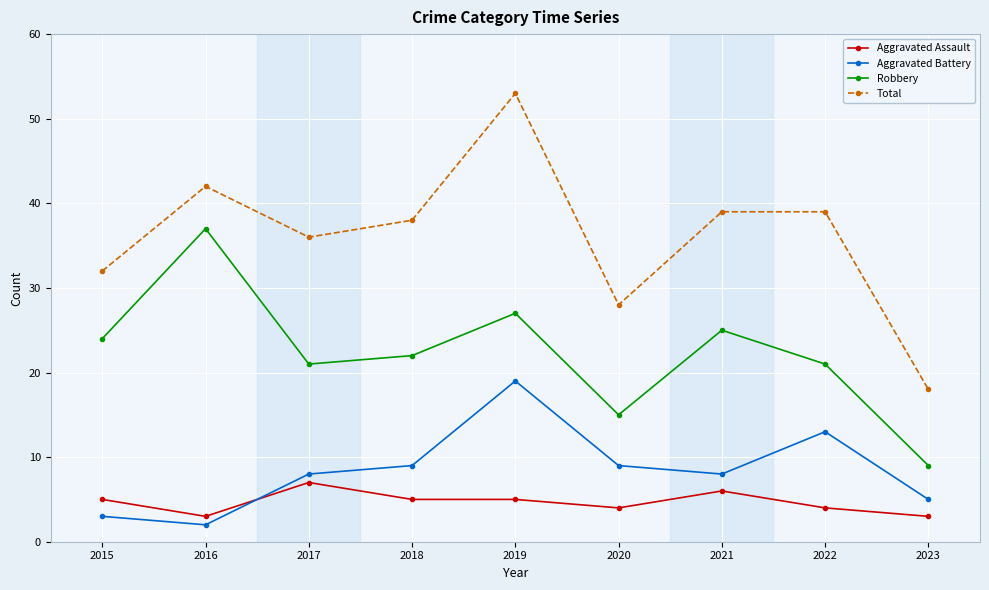

Between 2018 and 2019, which series saw the biggest shift?

Total